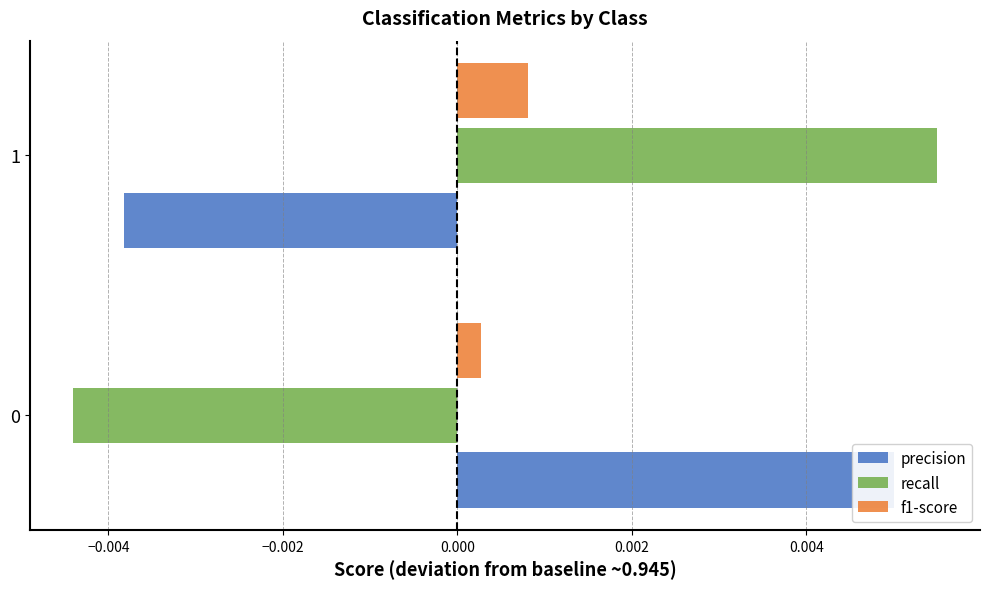

How many categories are shown in the chart?

2